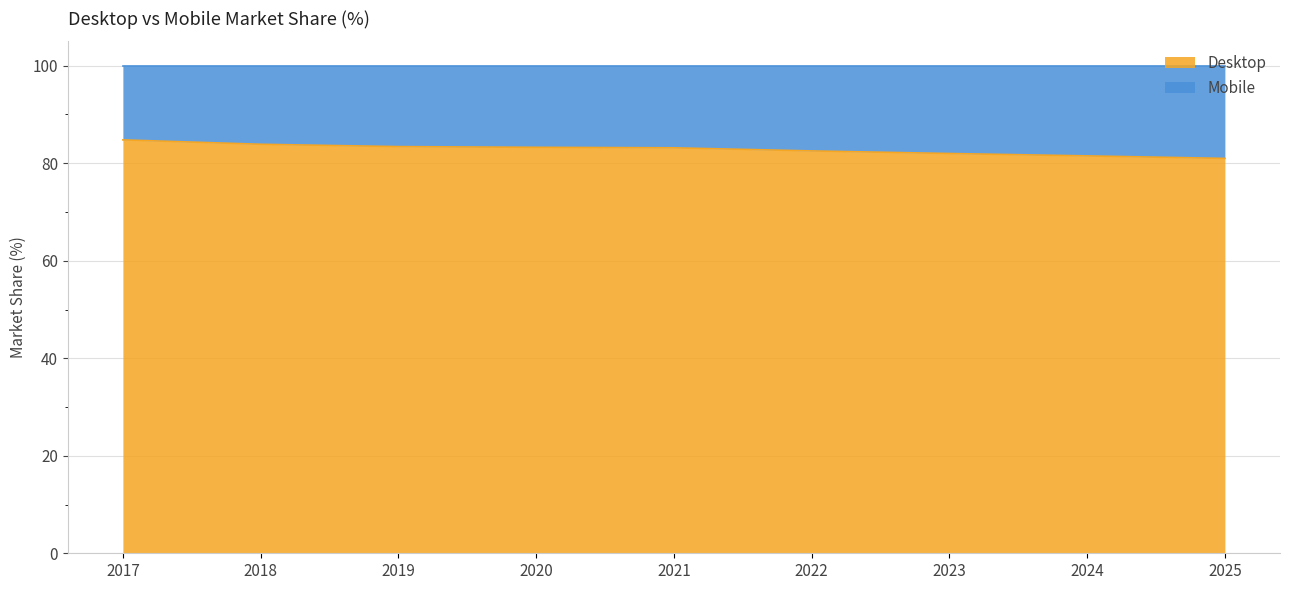

Rank the categories by value from lowest to highest.

2025, 2024, 2023, 2022, 2021, 2020, 2019, 2018, 2017